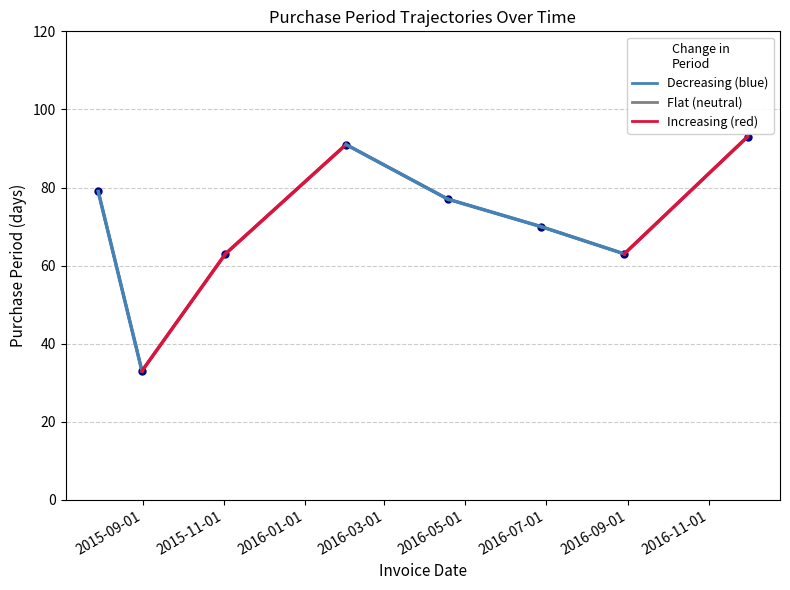

What is the minimum value shown in the chart?

33